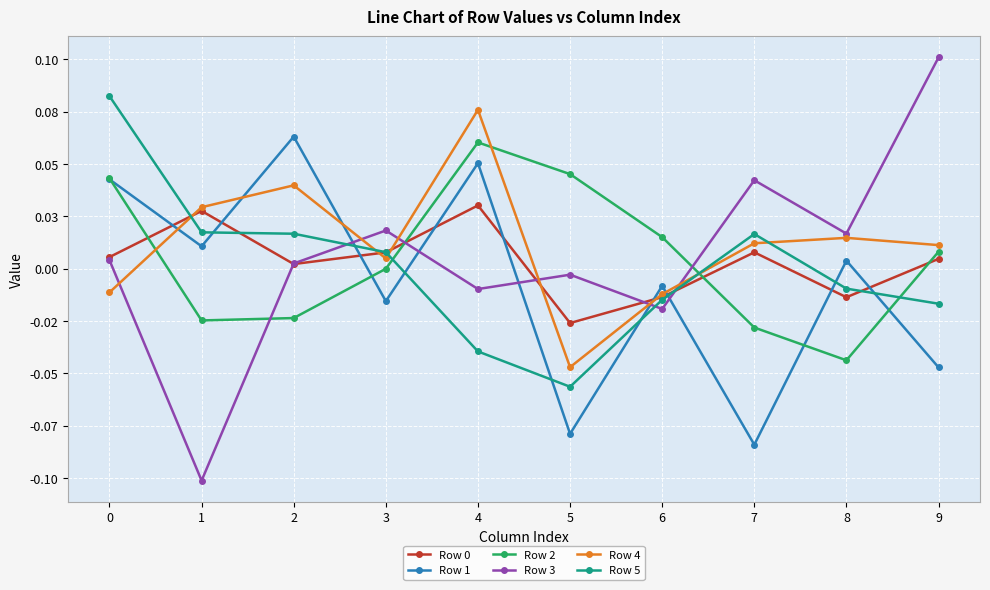

Reading left to right, what are all the values shown in this chart?

Row 0: 0=0.0	1=0.0	2=0.0	3=0.0	4=0.0	5=-0.0	6=-0.0	7=0.0	8=-0.0	9=0.0
Row 1: 0=0.0	1=0.0	2=0.1	3=-0.0	4=0.1	5=-0.1	6=-0.0	7=-0.1	8=0.0	9=-0.0
Row 2: 0=0.0	1=-0.0	2=-0.0	3=-0.0	4=0.1	5=0.0	6=0.0	7=-0.0	8=-0.0	9=0.0
Row 3: 0=0.0	1=-0.1	2=0.0	3=0.0	4=-0.0	5=-0.0	6=-0.0	7=0.0	8=0.0	9=0.1
Row 4: 0=-0.0	1=0.0	2=0.0	3=0.0	4=0.1	5=-0.0	6=-0.0	7=0.0	8=0.0	9=0.0
Row 5: 0=0.1	1=0.0	2=0.0	3=0.0	4=-0.0	5=-0.1	6=-0.0	7=0.0	8=-0.0	9=-0.0